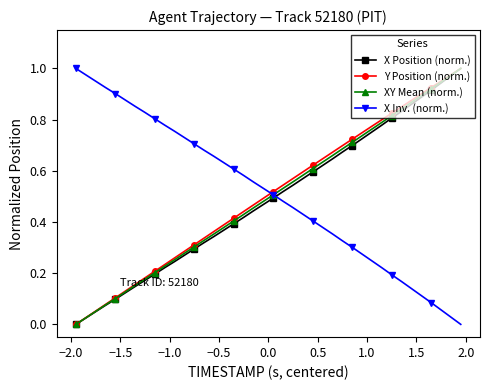

True or false: X Position (norm.) and X Inv. (norm.) cross at least once.

True